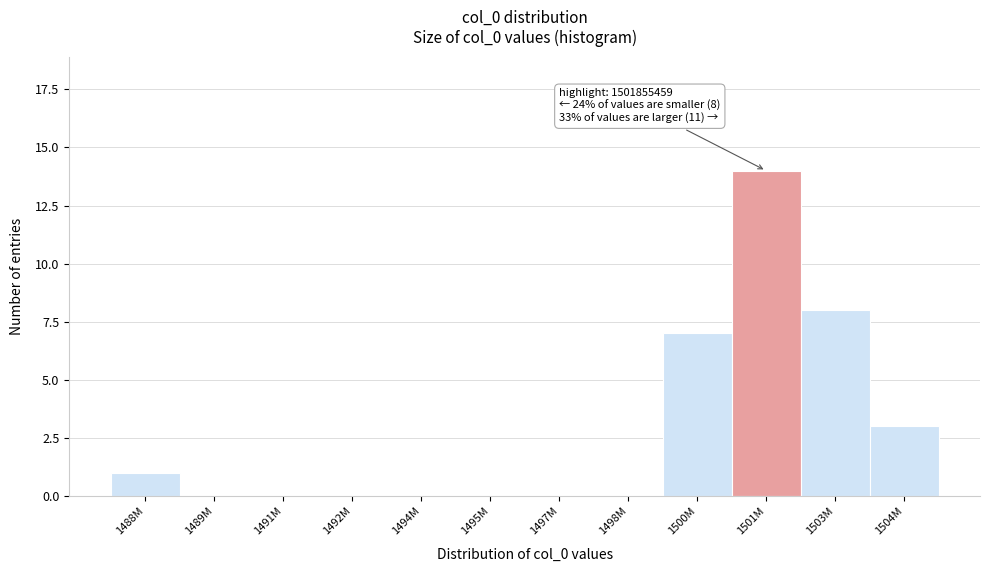

Reading left to right, extract all data points from this chart.

1488M=1	1489M=0	1491M=0	1492M=0	1494M=0	1495M=0	1497M=0	1498M=0	1500M=7	1501M=14	1503M=8	1504M=3